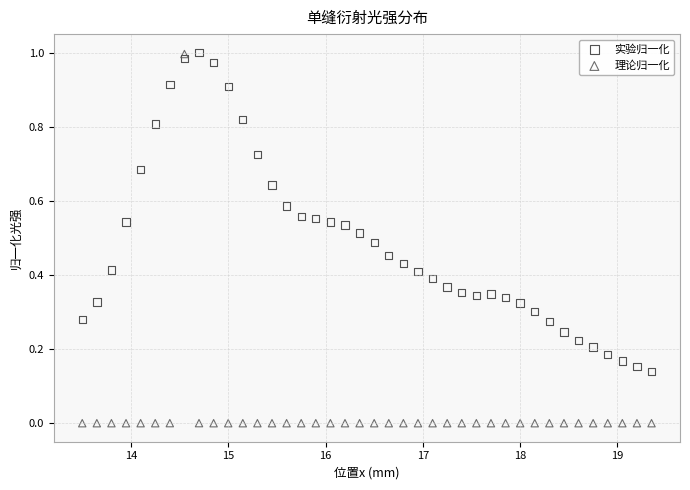

Which series reaches the minimum Y coordinate?

理论归一化